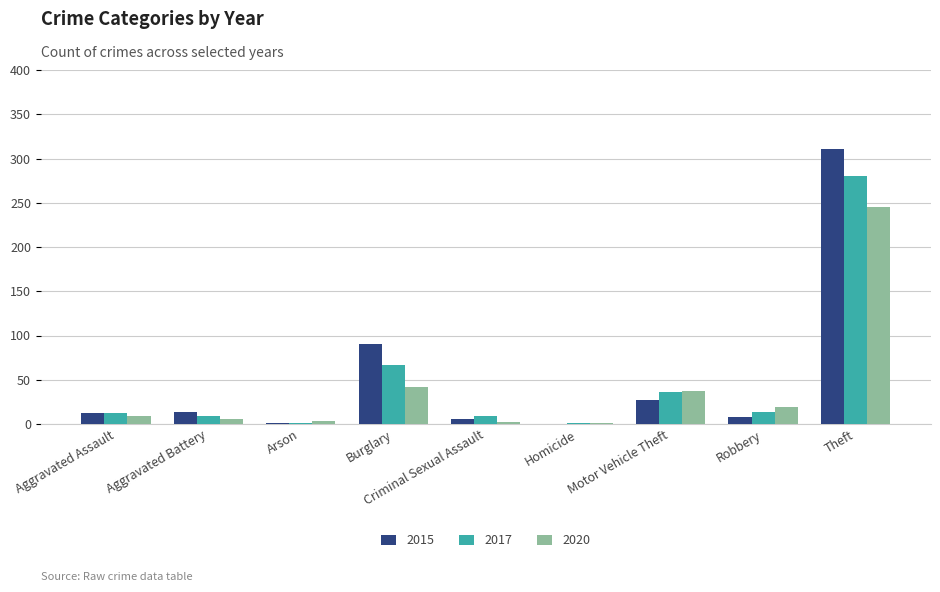

At which category is the sum across all series the highest?

Theft